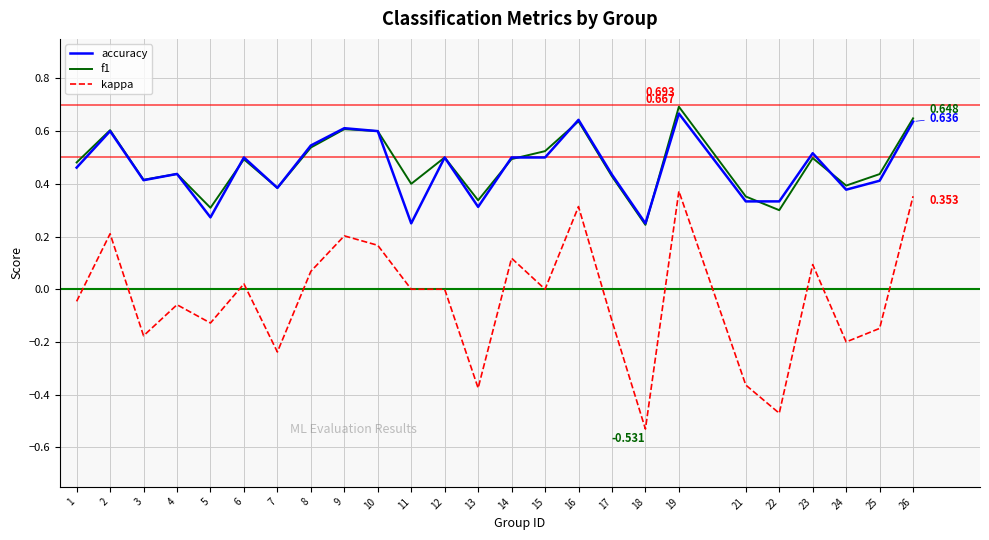

Is the value of accuracy at 22 greater than the value of f1 at 14?

No